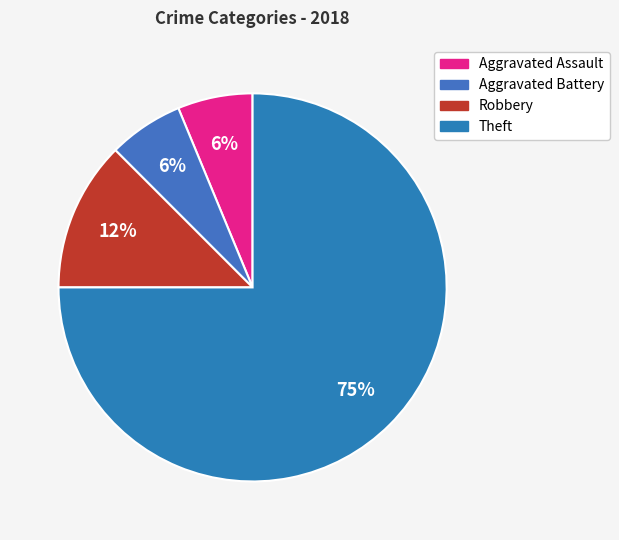

What is the majority slice?

Theft